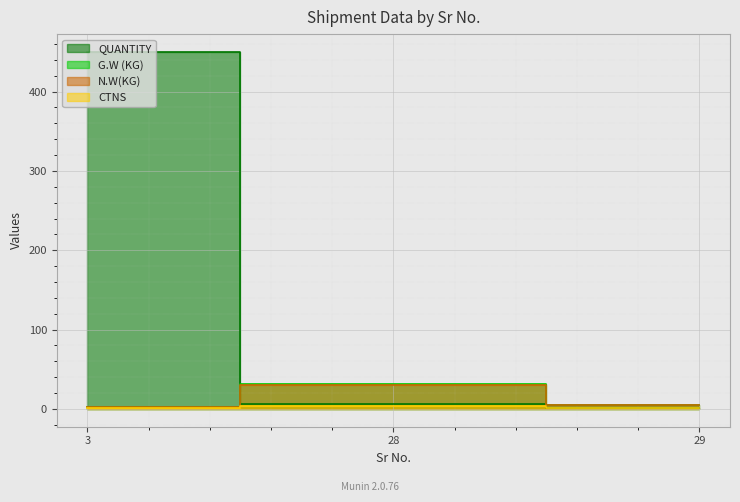

Is the value of G.W (KG) at 3 greater than the value of N.W(KG) at 3?

Yes